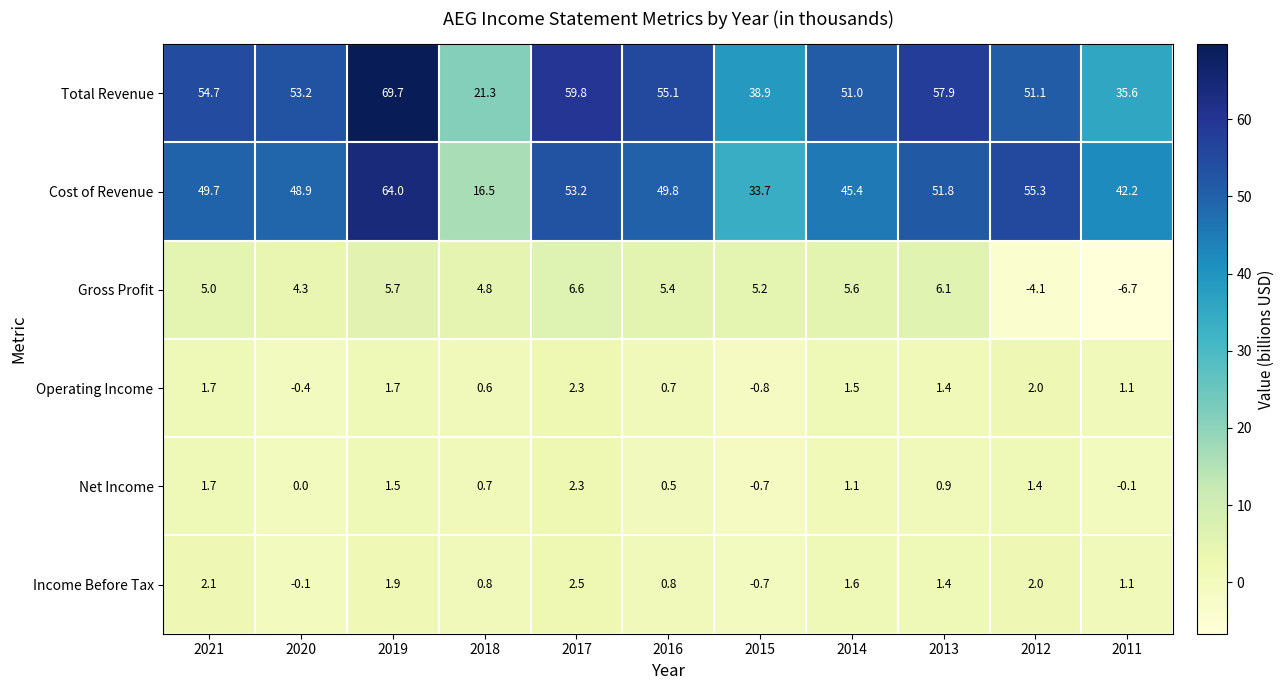

True or false: Operating Income has a value of 1.9 at 2013.

False